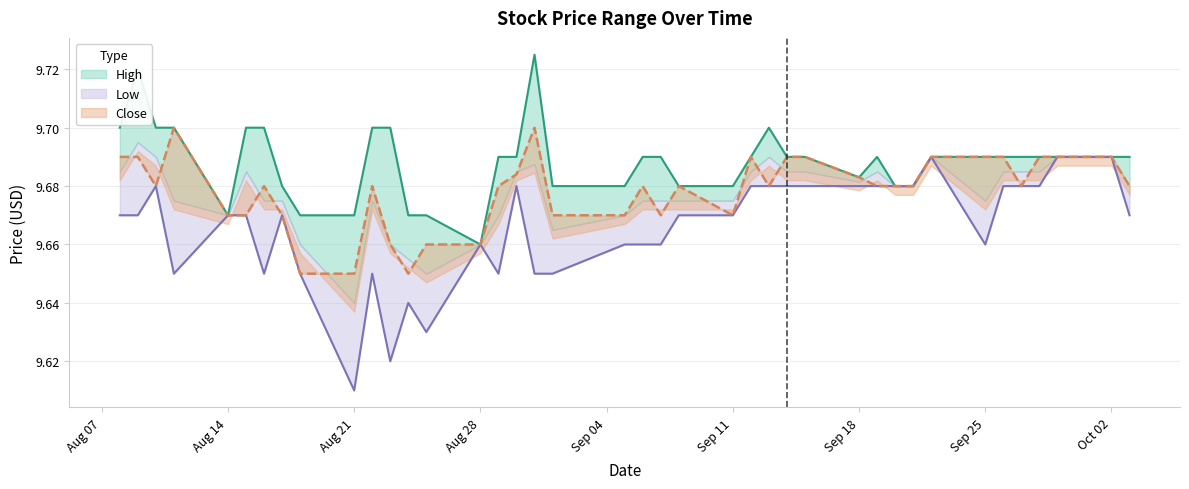

Is the value of Low at 36 greater than the value of Close at Close?

No